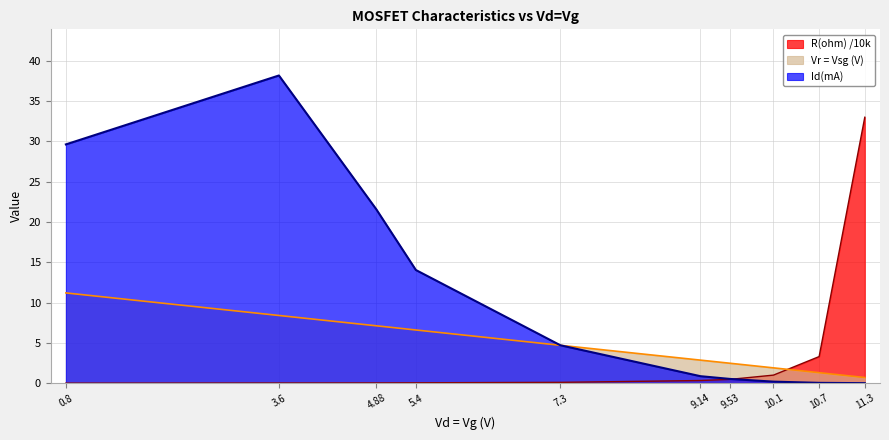

Does the chart have visible grid lines?

Yes